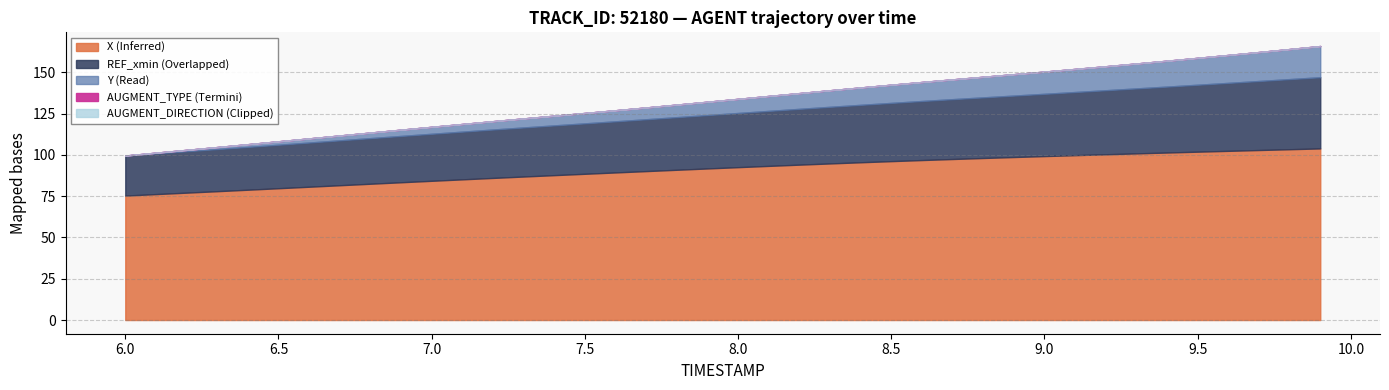

How many categories are shown in the chart?

40